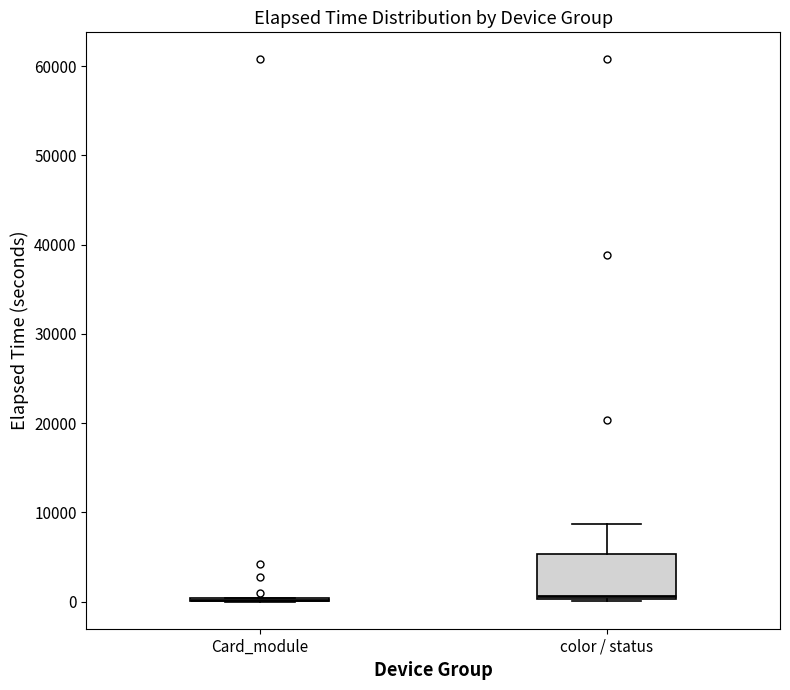

Reading left to right, transcribe this box plot: for each box, give where its median line is, the range the box spans, and where its two whiskers end, as read against the y-axis. The values are not printed on the chart, so give them approximately, as read against the axis.

Card_module: box collapsed to a line at 0, whiskers 0 to 0
color / status: median 1000, box 0 to 5000, whiskers 0 to 9000